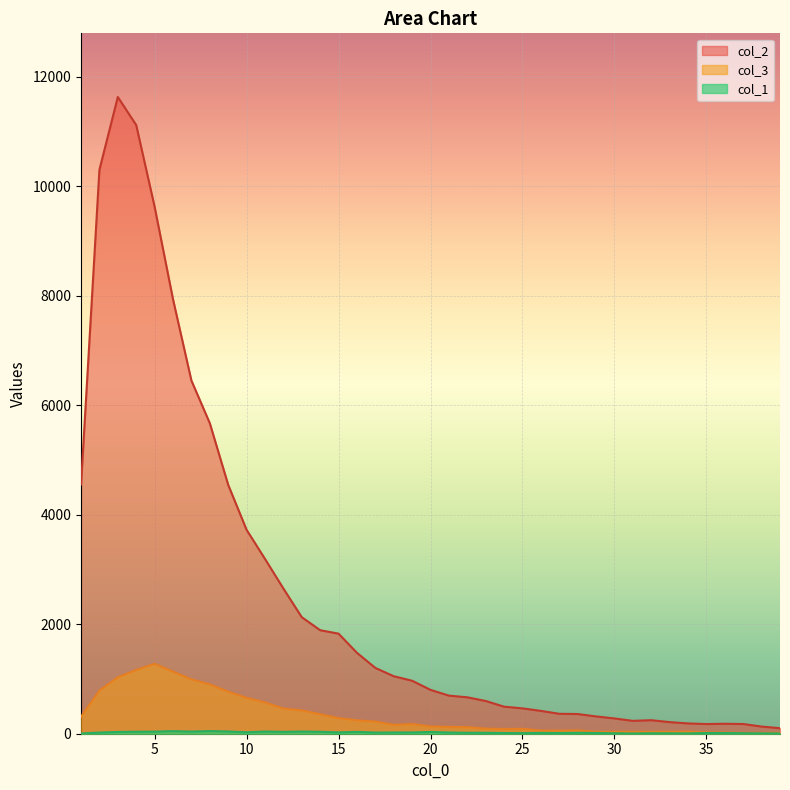

Reading right to left, what are all the values shown in this chart?

col_1: 39=5	38=7	37=9	36=13	35=13	34=6	33=7	32=8	31=5	30=8	29=13	28=17	27=13	26=15	25=10	24=12	23=17	22=17	21=22	20=32	19=23	18=22	17=21	16=33	15=24	14=35	13=40	12=34	11=40	10=26	9=41	8=48	7=39	6=47	5=38	4=36	3=32	2=21	1=4
col_2: 39=101	38=131	37=177	36=182	35=177	34=188	33=212	32=247	31=235	30=279	29=316	28=360	27=364	26=417	25=463	24=494	23=598	22=665	21=696	20=801	19=968	18=1050	17=1202	16=1478	15=1828	14=1891	13=2129	12=2653	11=3194	10=3725	9=4547	8=5673	7=6452	6=7937	5=9627	4=11118	3=11631	2=10303	1=4554
col_3: 39=17	38=16	37=15	36=23	35=26	34=39	33=36	32=36	31=35	30=36	29=35	28=62	27=57	26=58	25=90	24=87	23=94	22=120	21=125	20=133	19=176	18=163	17=222	16=245	15=285	14=357	13=427	12=460	11=571	10=656	9=768	8=901	7=993	6=1135	5=1277	4=1165	3=1031	2=789	1=312